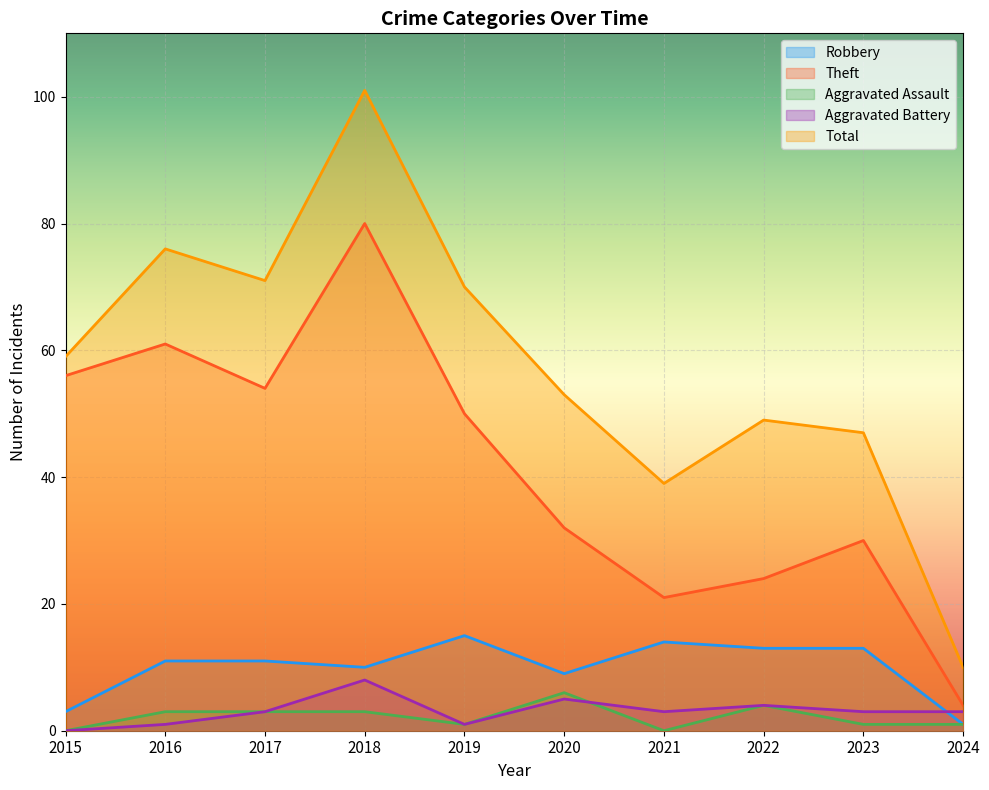

What is the difference between the Aggravated Assault values at 2017 and 2019?

2